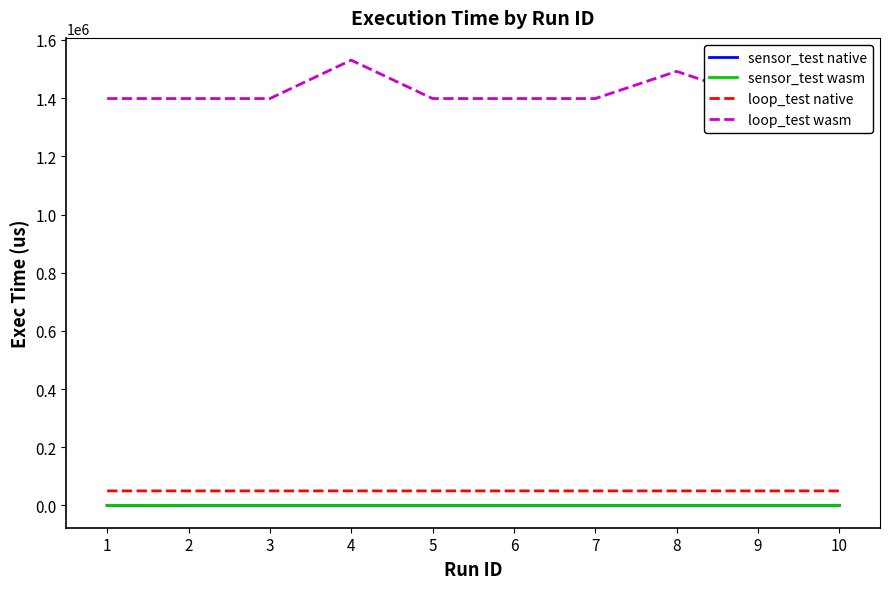

Is it true that loop_test native equals 50038 at 9?

True